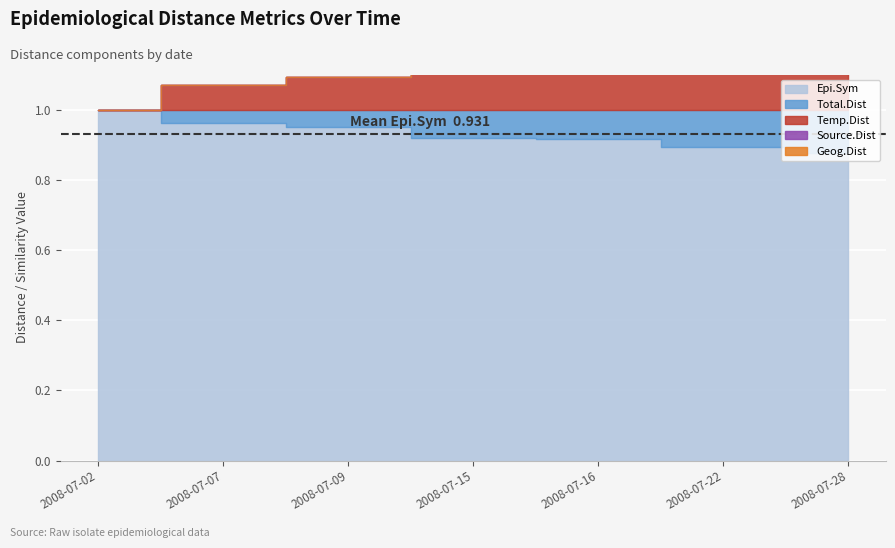

Which category has the lowest value in the Total.Dist series?

2008-07-02